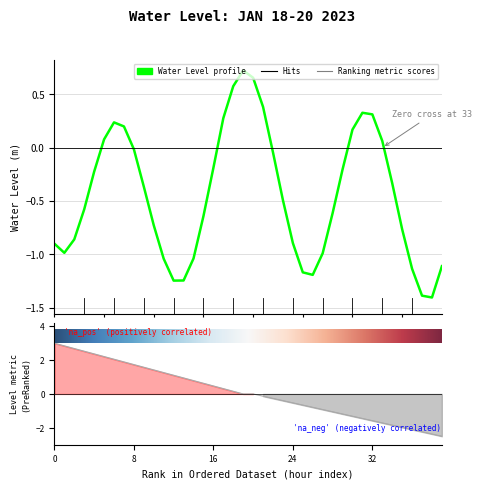

Reading right to left, what are all the values shown in this chart?

-1.1	-1.4	-1.4	-1.1	-0.8	-0.3	0.1	0.3	0.3	0.2	-0.2	-0.6	-1.0	-1.2	-1.2	-0.9	-0.5	-0.0	0.4	0.7	0.7	0.6	0.3	-0.2	-0.6	-1.0	-1.2	-1.2	-1.0	-0.7	-0.4	-0.0	0.2	0.2	0.1	-0.2	-0.6	-0.9	-1.0	-0.9